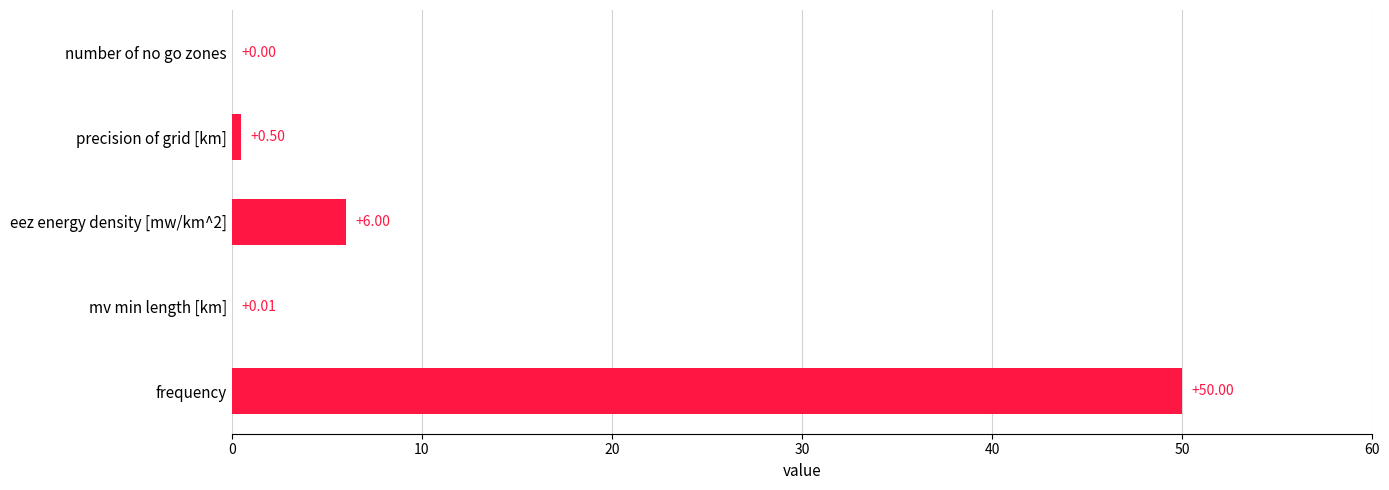

What is the ratio of the value at frequency to the value at eez energy density [mw/km^2]?

8.3